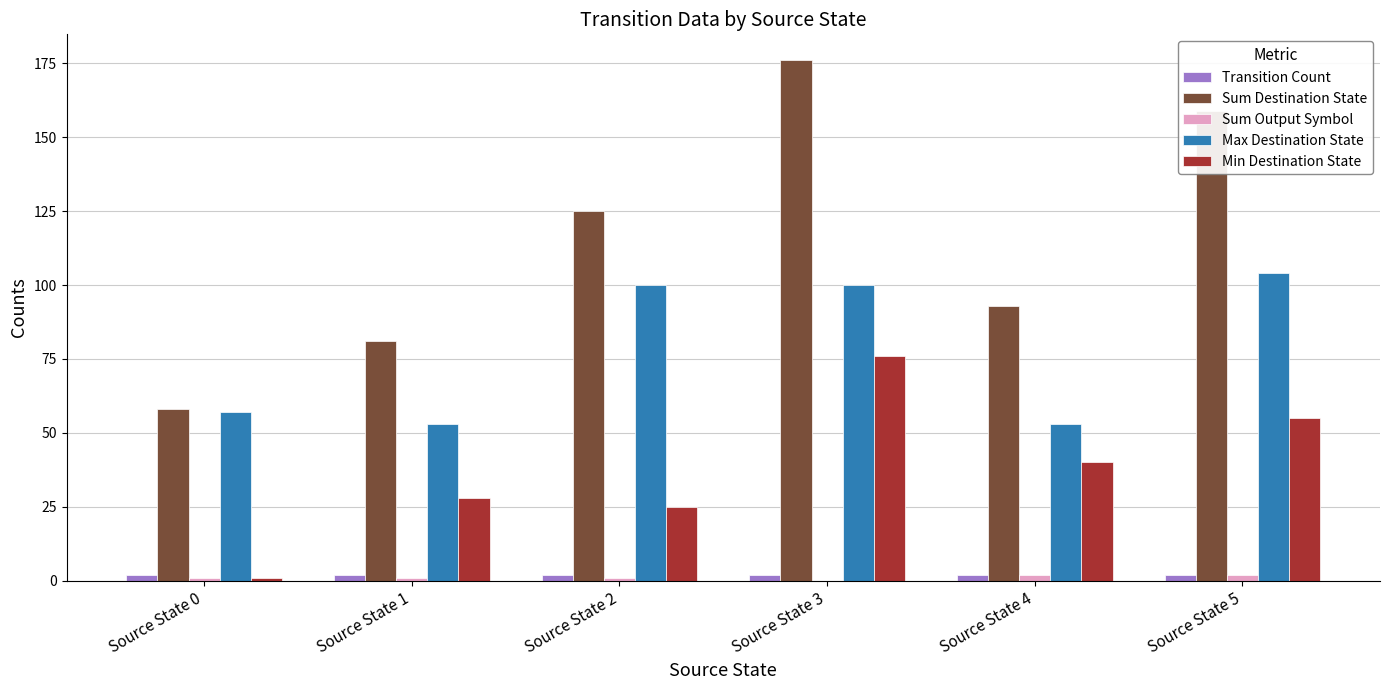

What is the approximate value of Transition Count at Source State 2?

2